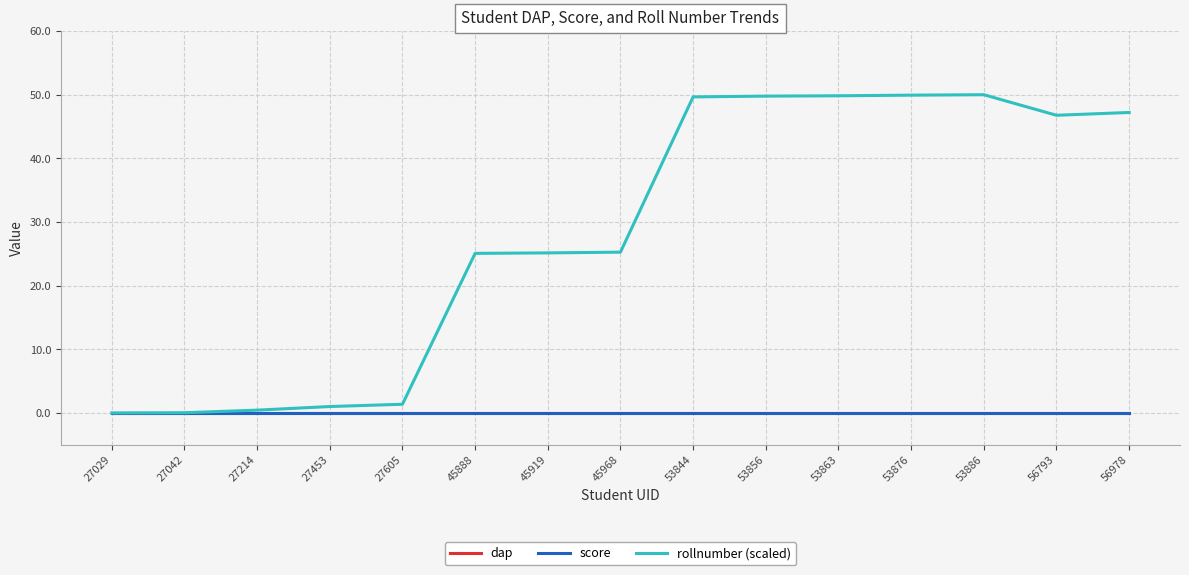

At 56978, list the series in order from largest to smallest.

rollnumber (scaled), dap, score